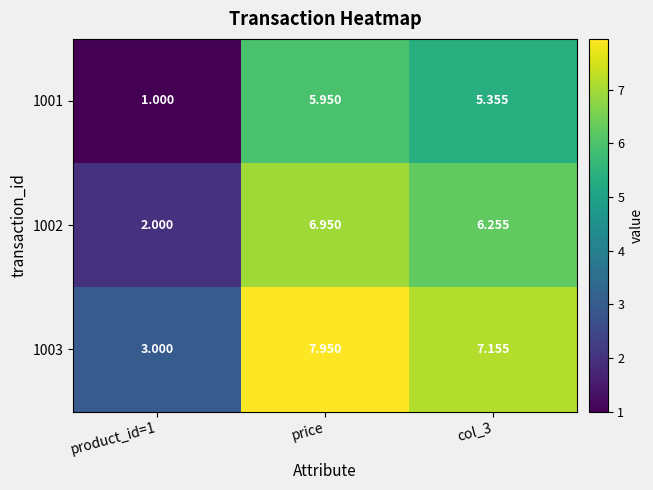

Where does the 1002 series first go above 6?

price